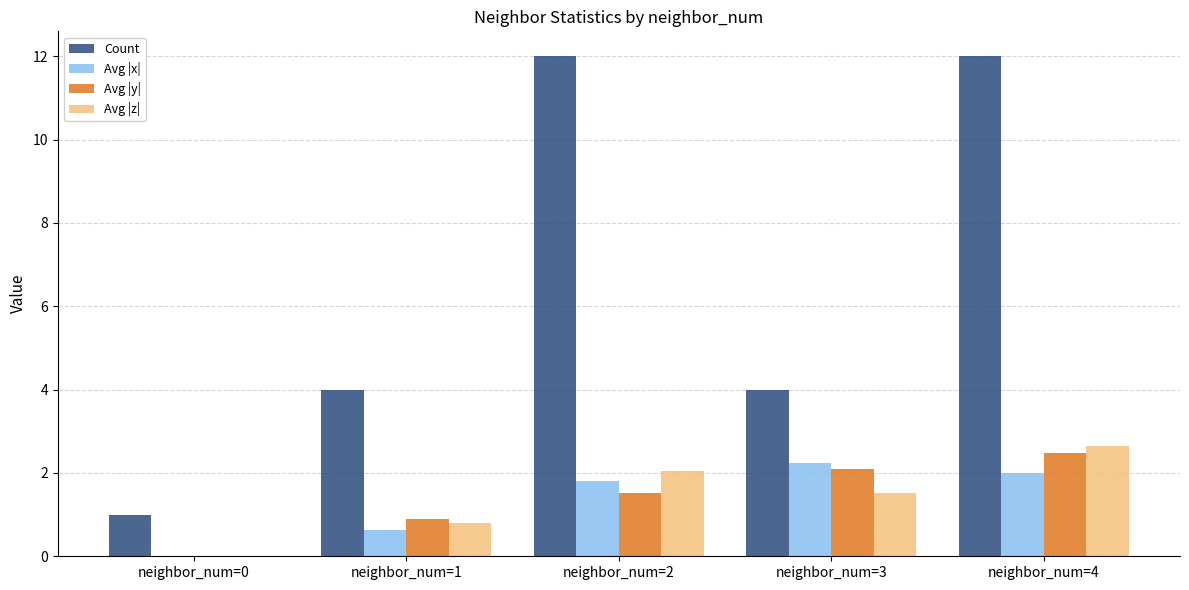

The Avg |z| series shows 1.1 at neighbor_num=2. True or false?

False